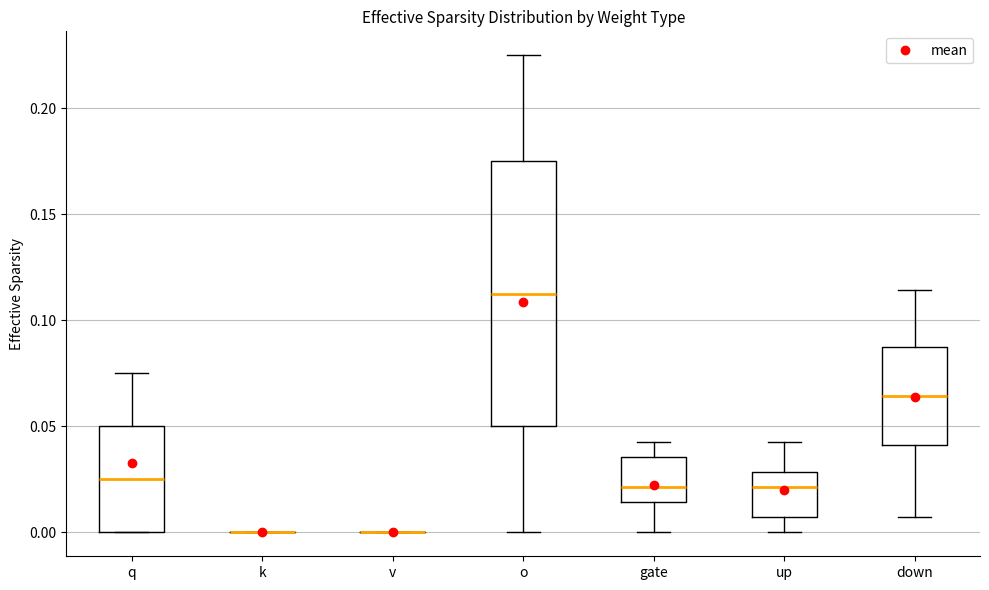

Where does the median line of the box for up sit on the y-axis? The values are not printed on the chart, so give them approximately, as read against the axis.

0.020